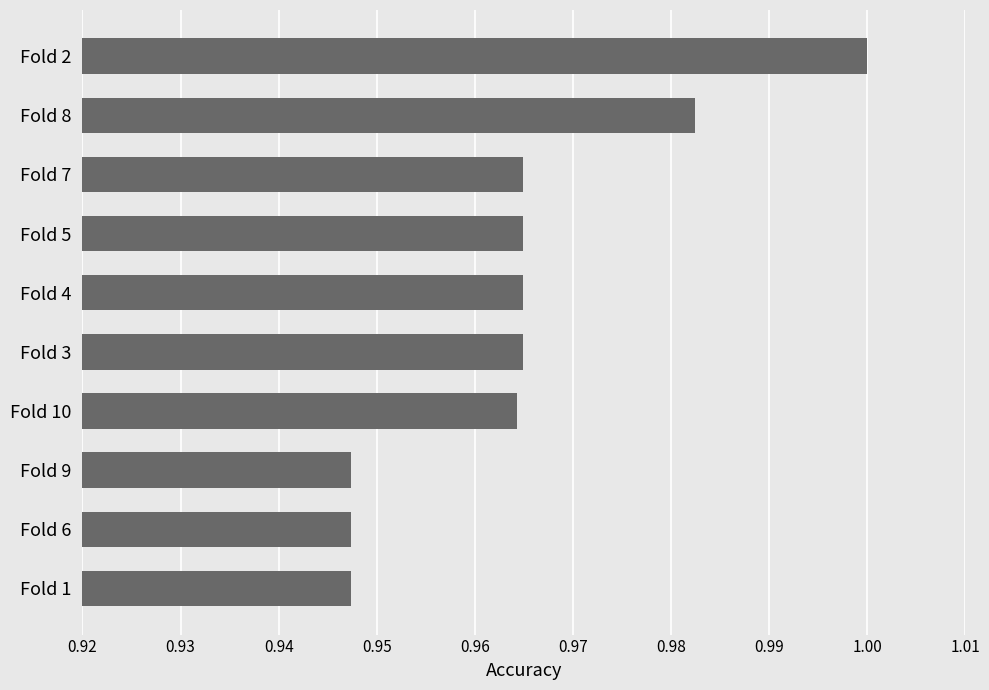

What is the sum of all values?

9.6